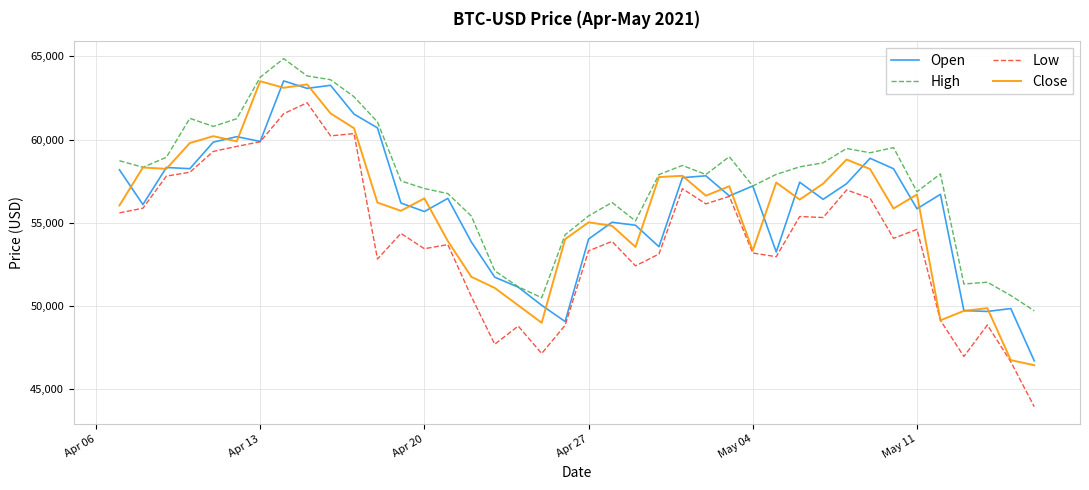

Which series has the largest total across all categories?

High